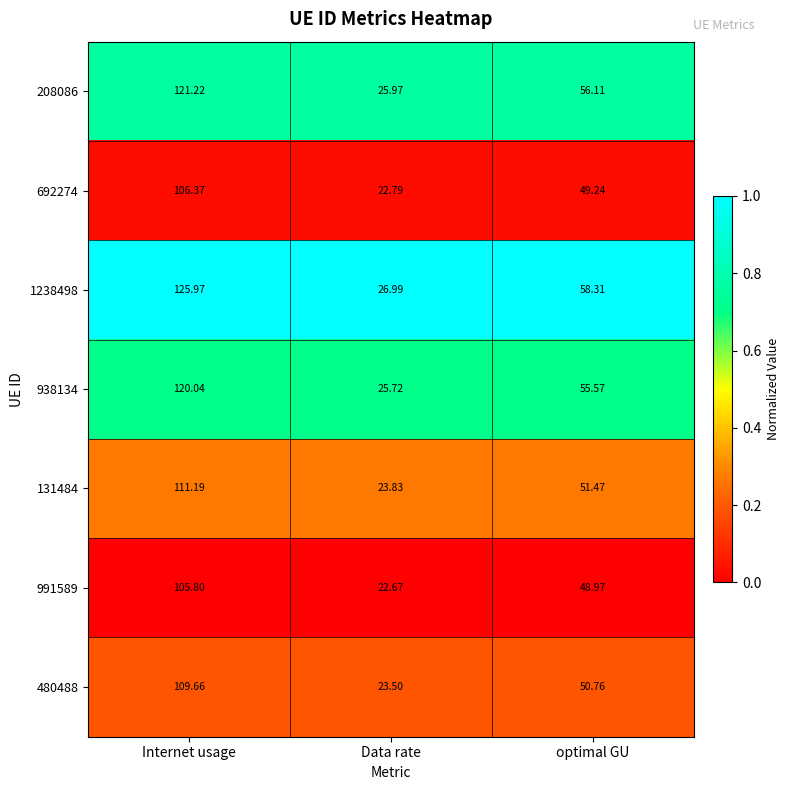

At which category does the chart reach its minimum across all series?

Data rate